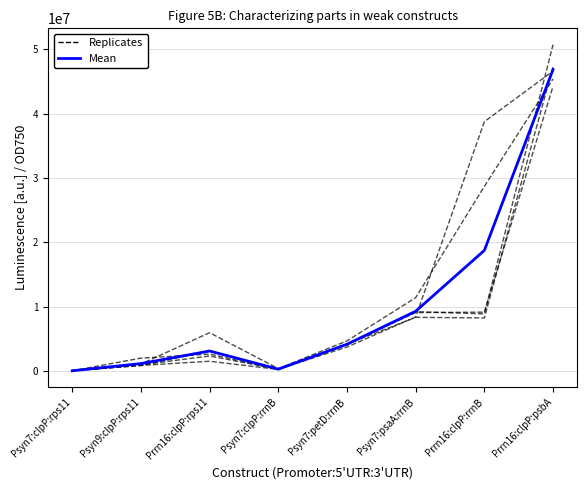

What is the difference between the second highest and minimum values in the mean series?

18699348.0